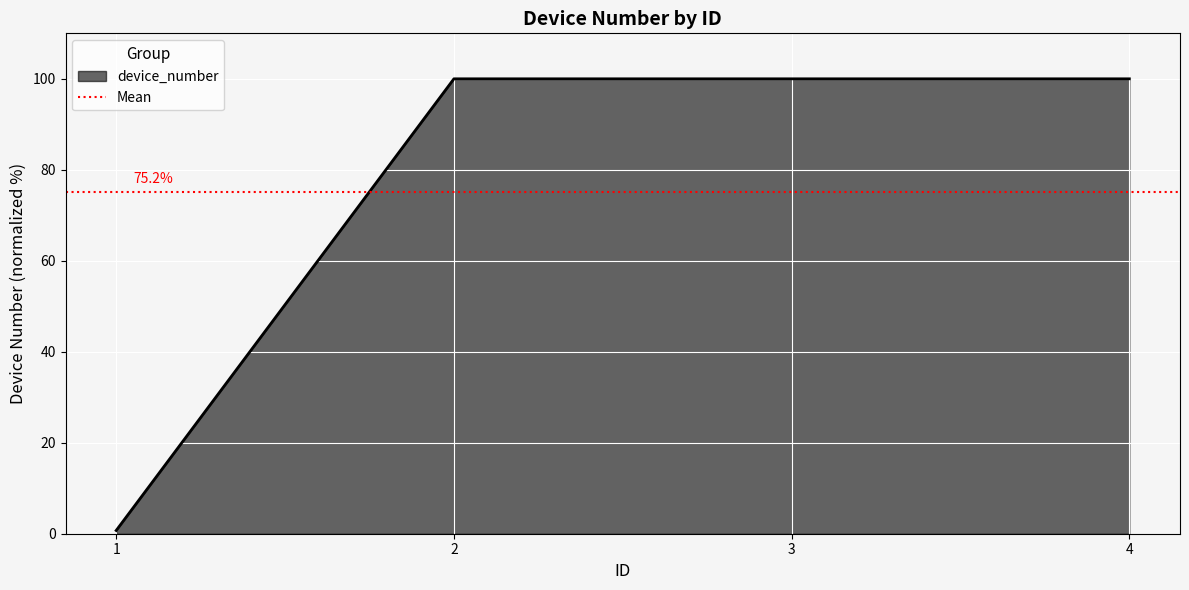

What is the sum of the values at 4 and 1?

100.7